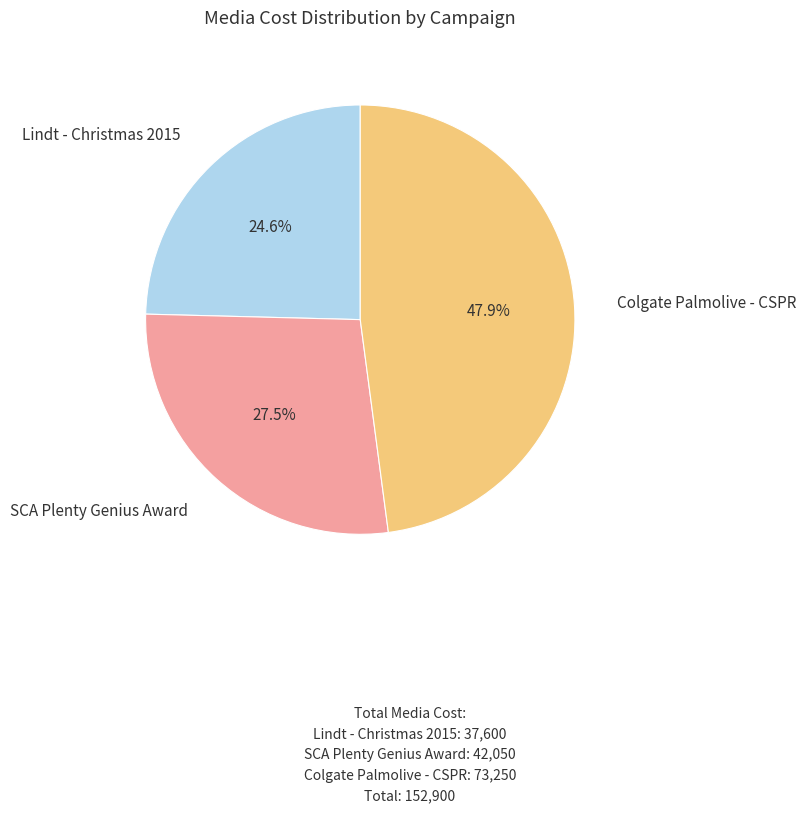

How many slices are in this pie chart?

3